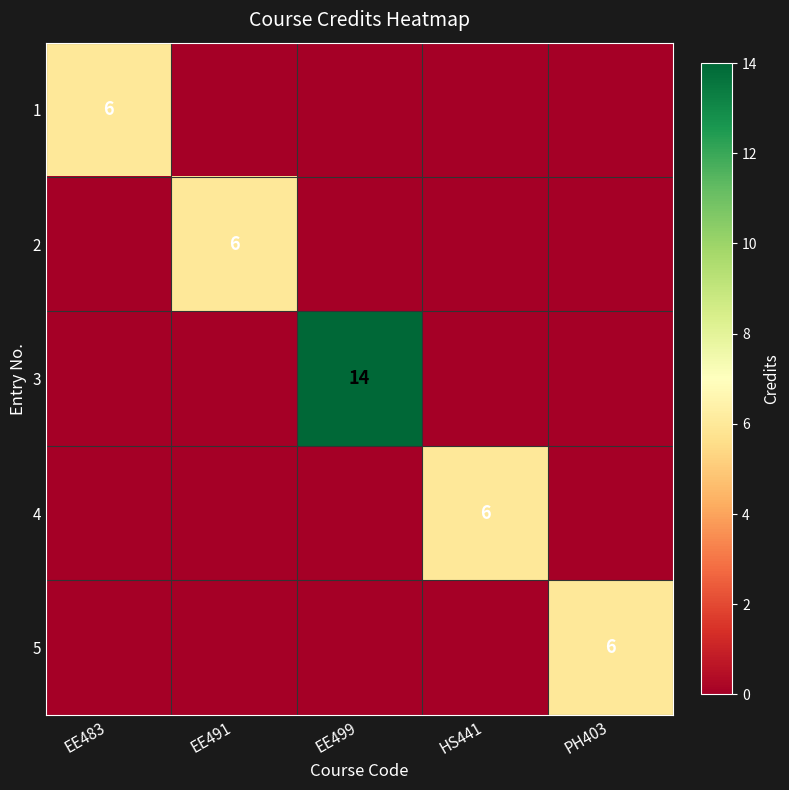

Which has a higher value, EE491 or PH403?

EE491